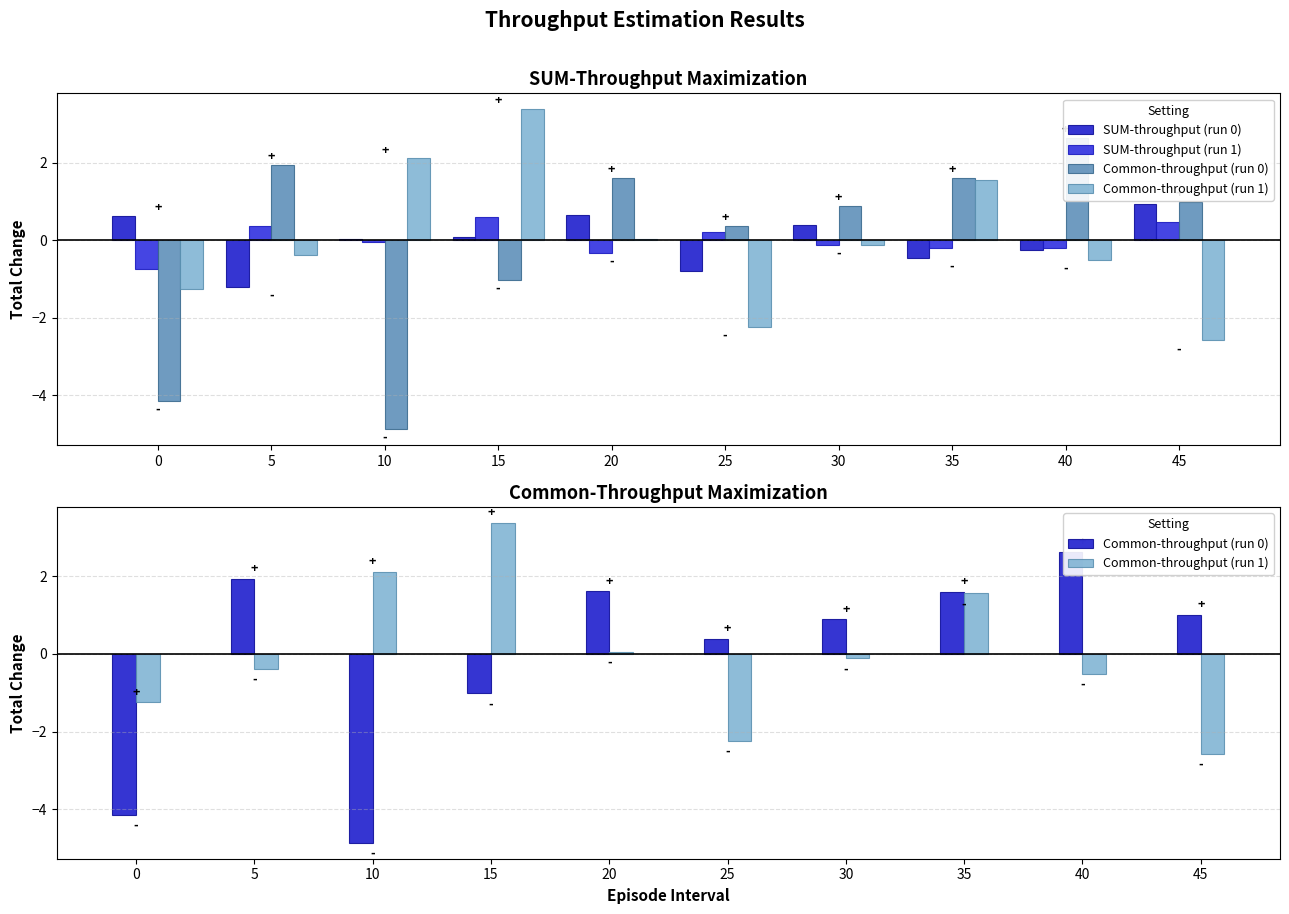

Rank the series by their average value, from lowest to highest.

Common-throughput (run 1), Common-throughput (run 0), SUM-throughput (run 1), SUM-throughput (run 0)